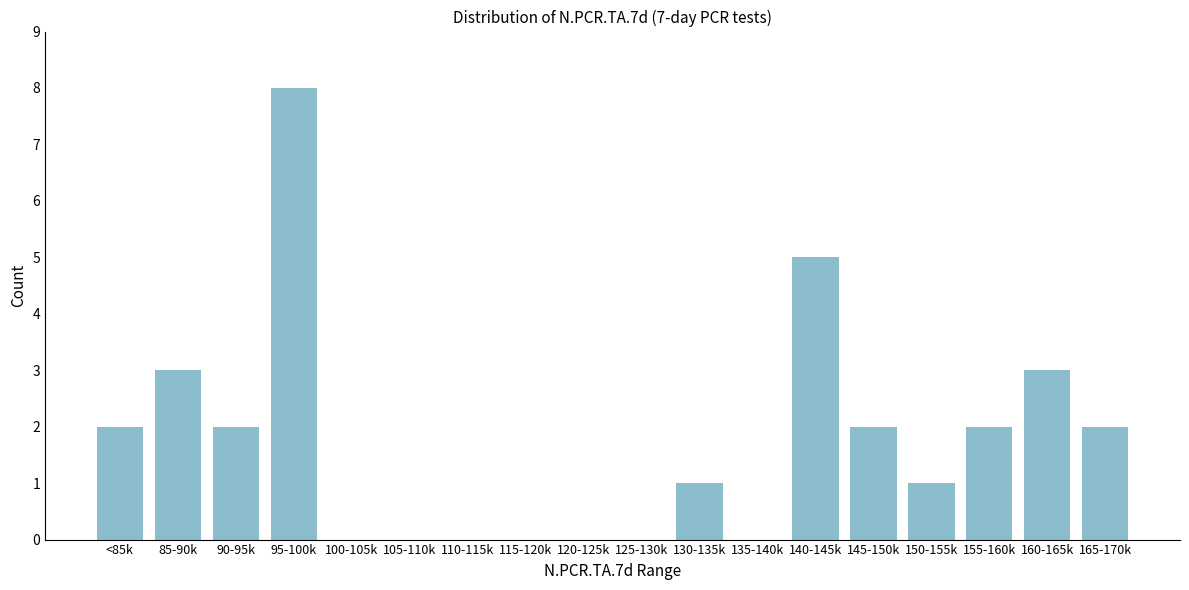

Reading right to left, list all the values displayed in this chart.

165-170k=2	160-165k=3	155-160k=2	150-155k=1	145-150k=2	140-145k=5	135-140k=0	130-135k=1	125-130k=0	120-125k=0	115-120k=0	110-115k=0	105-110k=0	100-105k=0	95-100k=8	90-95k=2	85-90k=3	<85k=2